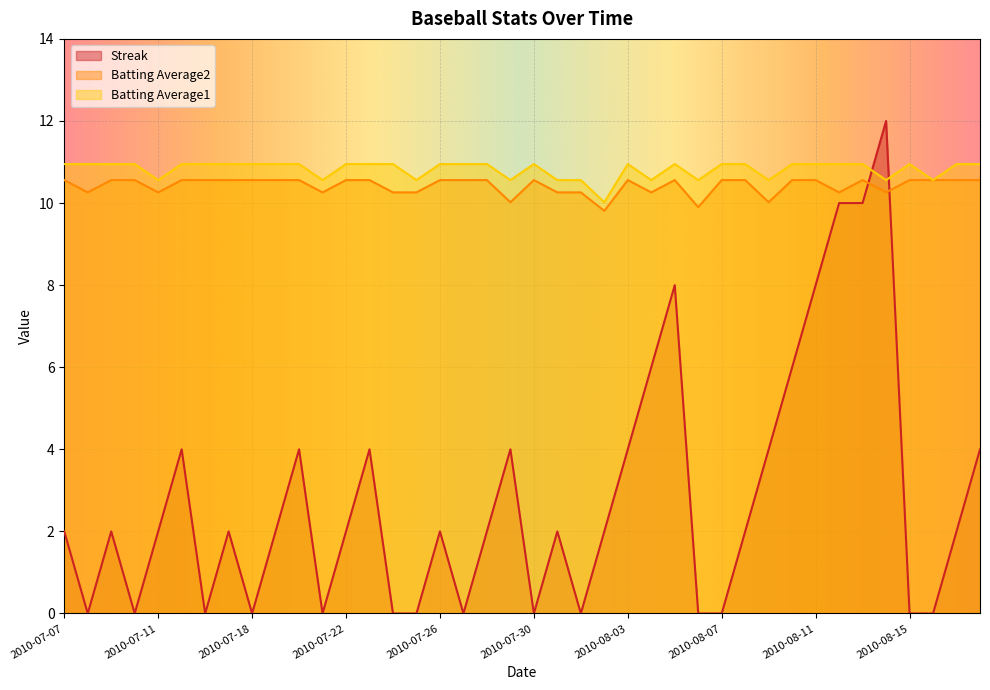

What position from the right is 2010-07-23?

27